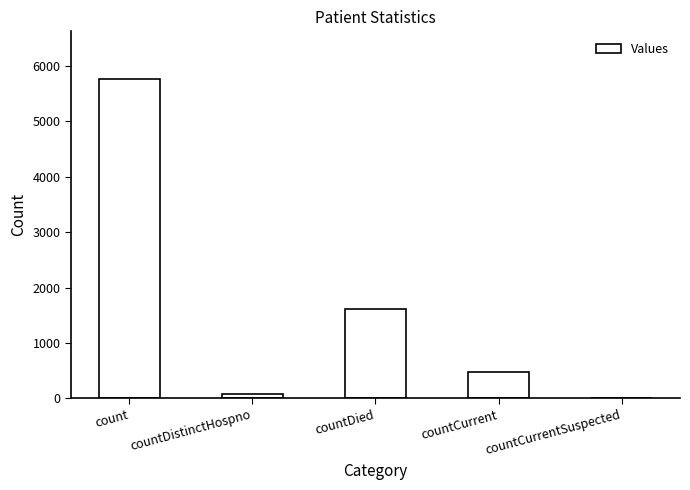

Is it true that the value at countCurrentSuspected is 0?

True